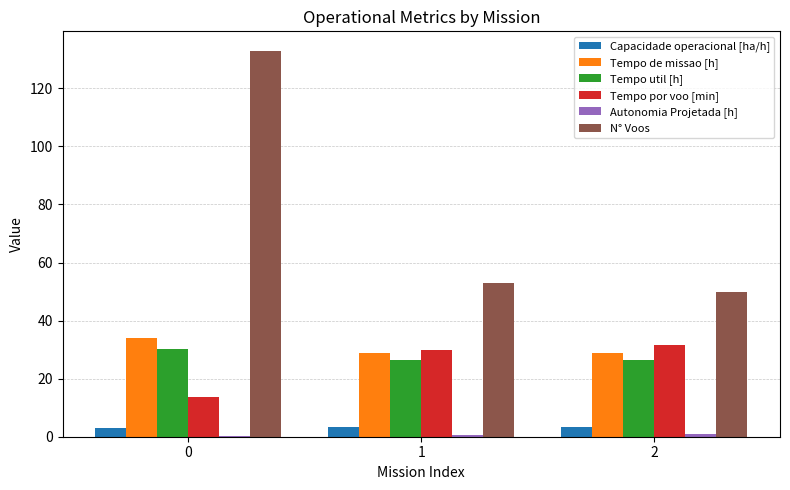

What is the greatest value displayed?

133.0